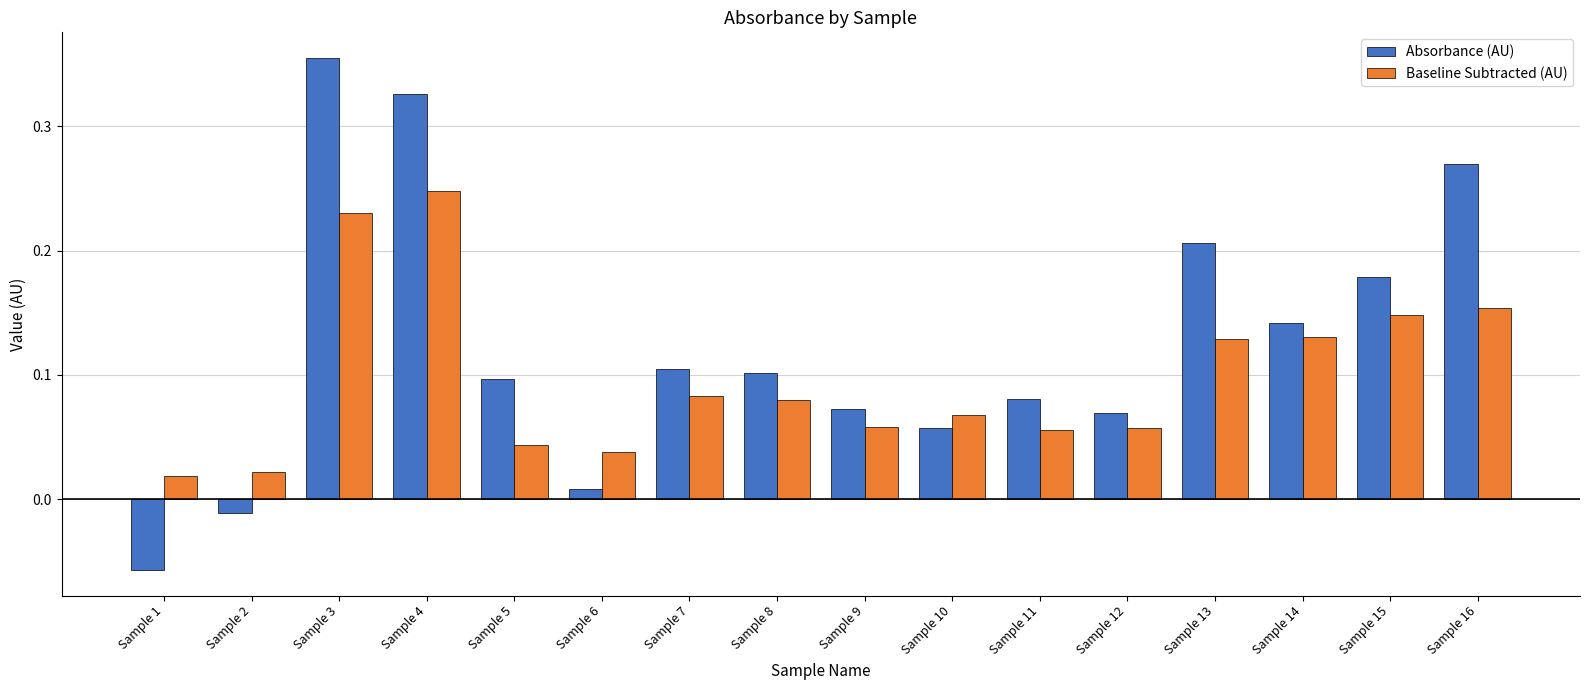

How many bars are there in each group?

2